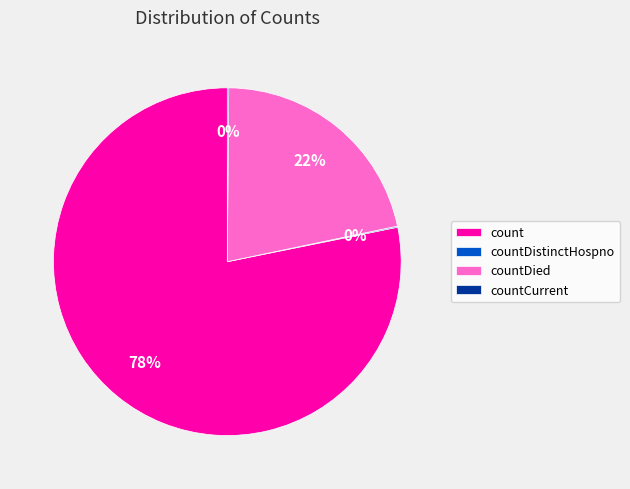

Is it true that count is 78% of the pie?

True